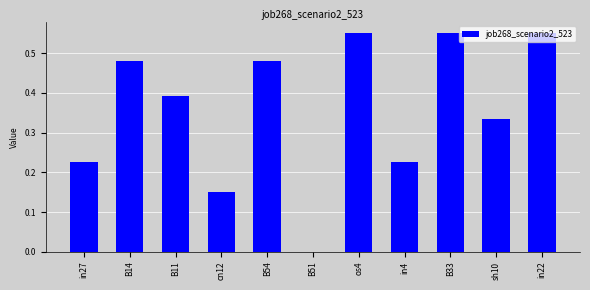

What is the sum of the values at os4 and B33?

1.1